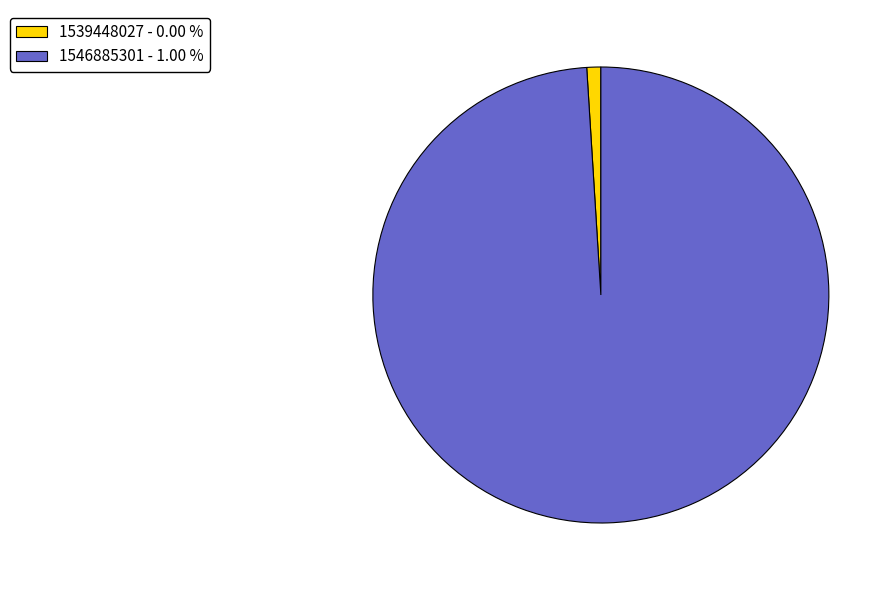

Rank the categories by value from lowest to highest.

1539448027, 1546885301